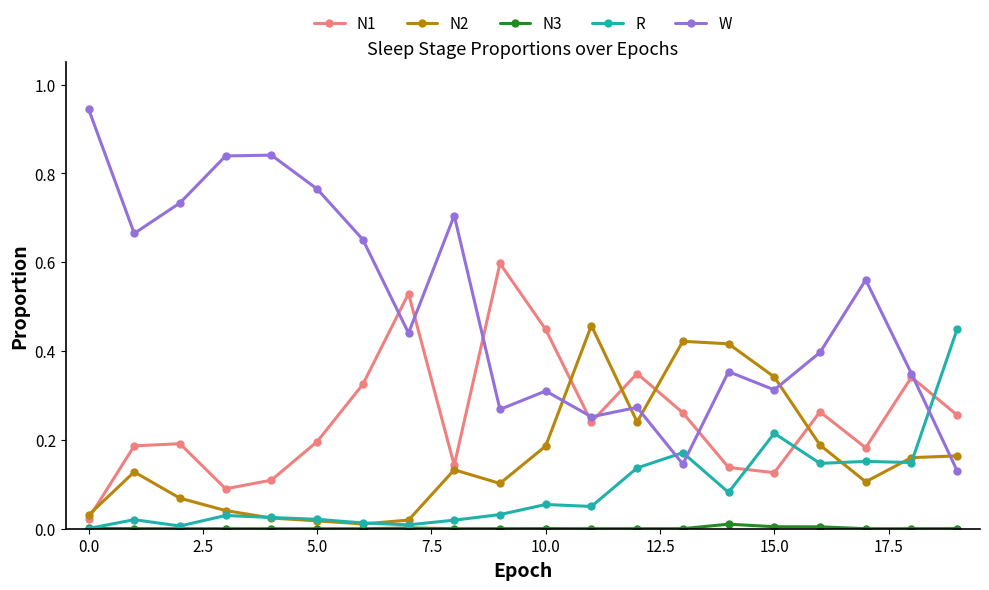

How many lines are shown in the chart?

5